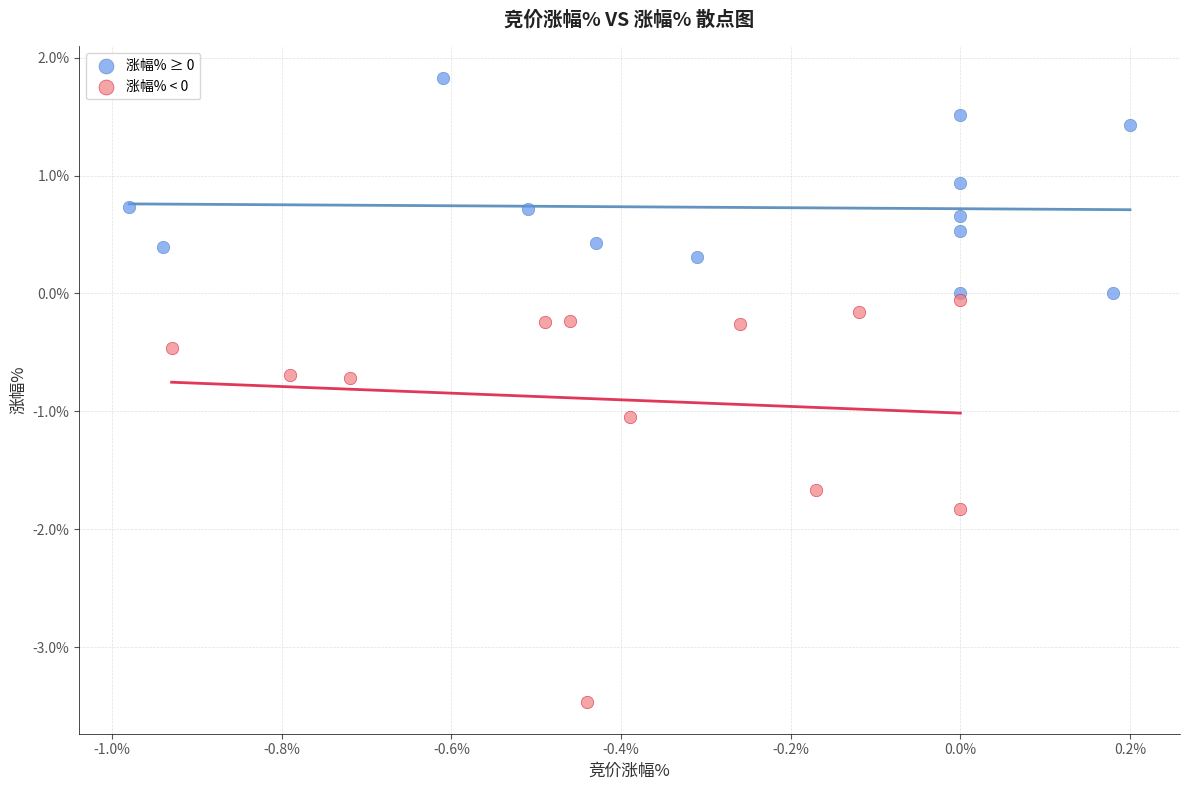

Which series has the widest spread of Y values?

涨幅% < 0